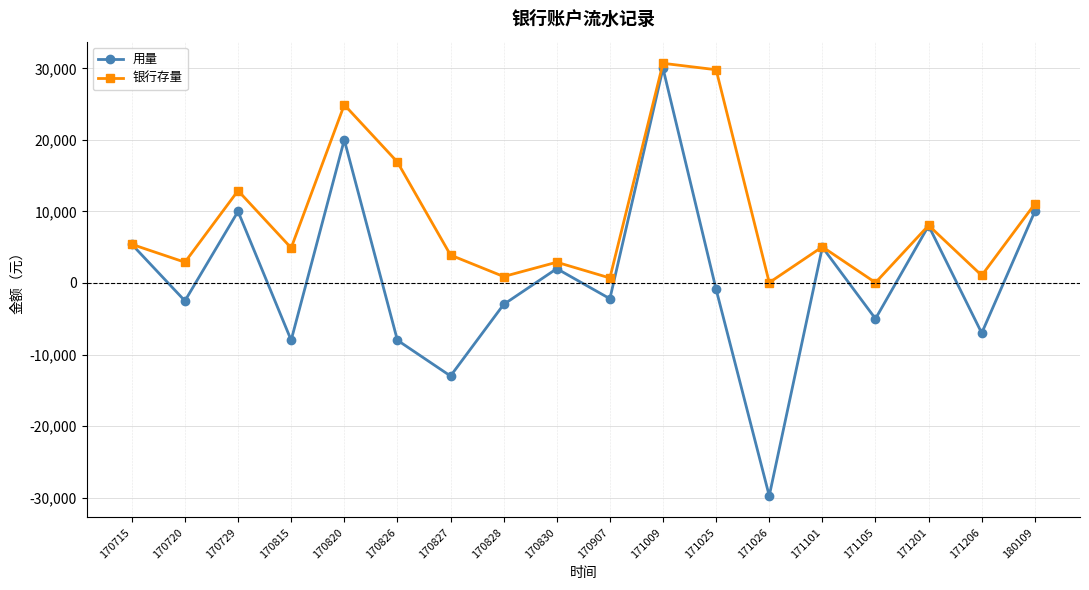

What value does the 银行存量 series have at 170907?

700